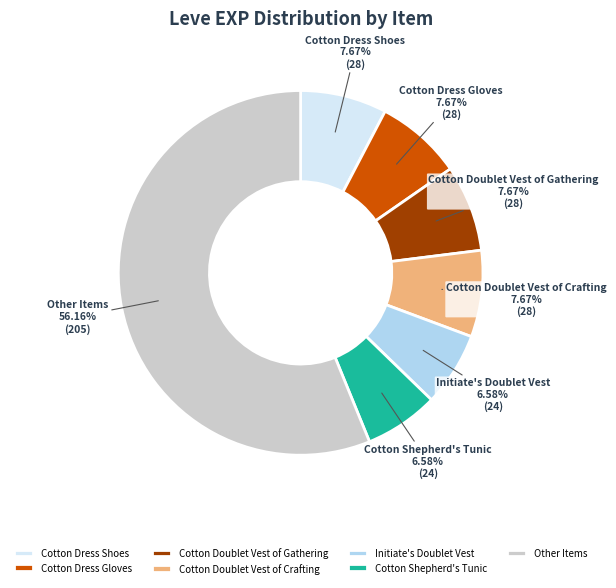

Which slice is the largest?

Other Items